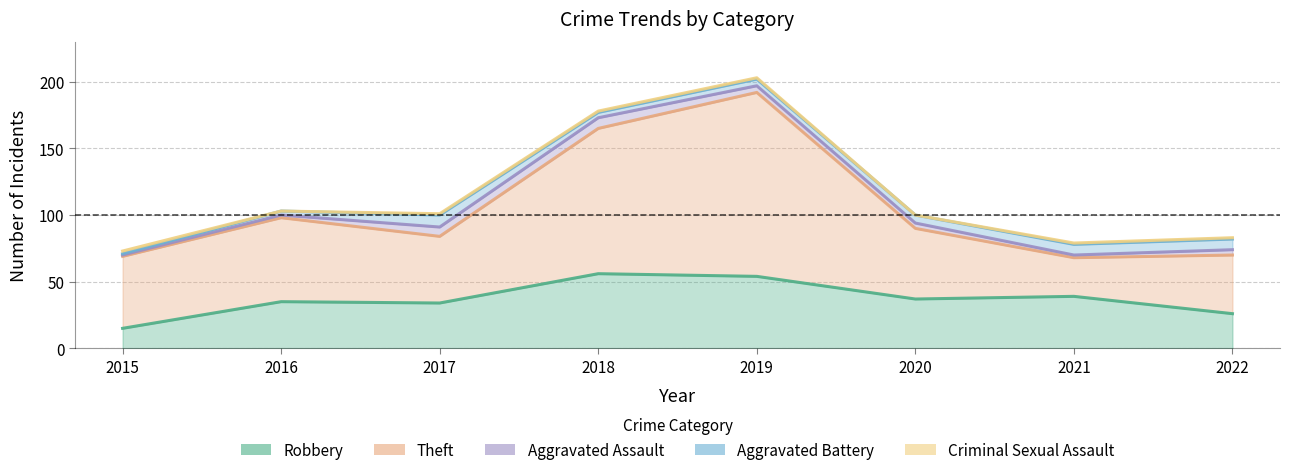

List the labels in order of Robbery value, largest first.

2018, 2019, 2021, 2020, 2016, 2017, 2022, 2015